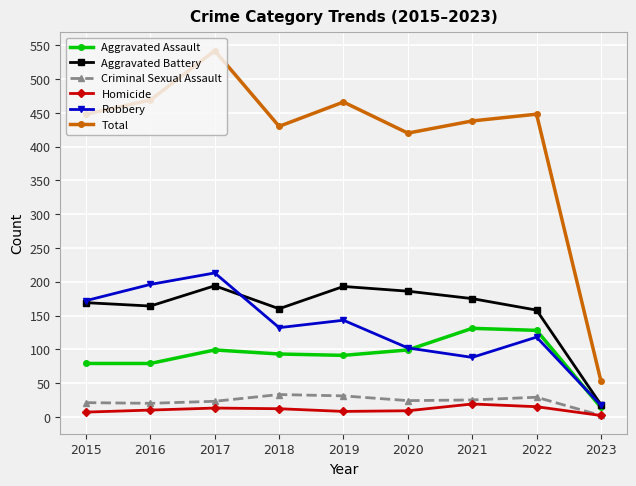

Where is the first local minimum for Total?

2018